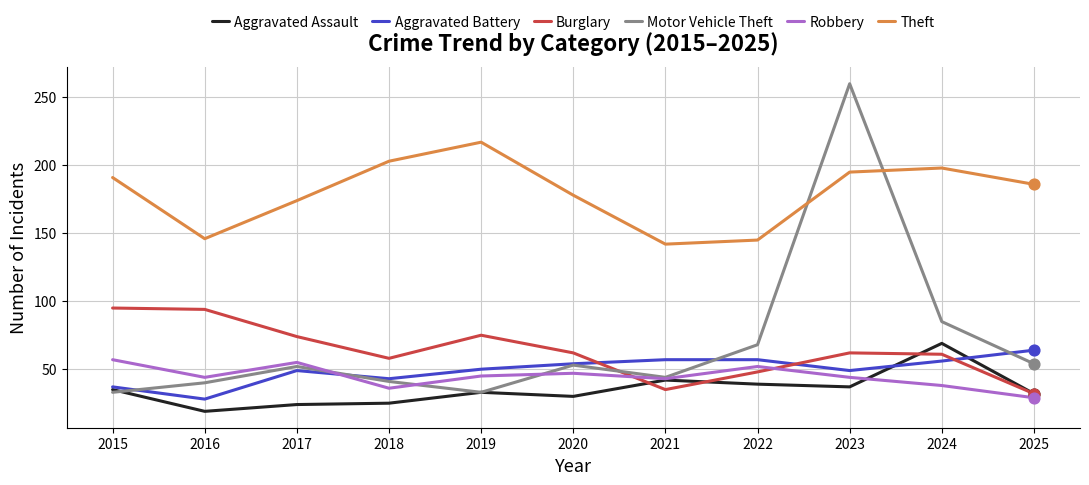

Which series has the widest spread of values?

Motor Vehicle Theft